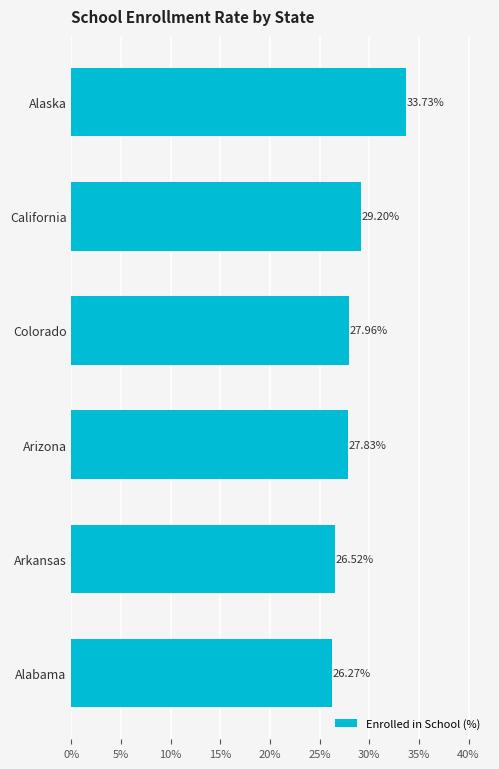

What is the ratio of the value at Arkansas to the value at Arizona?

1.0